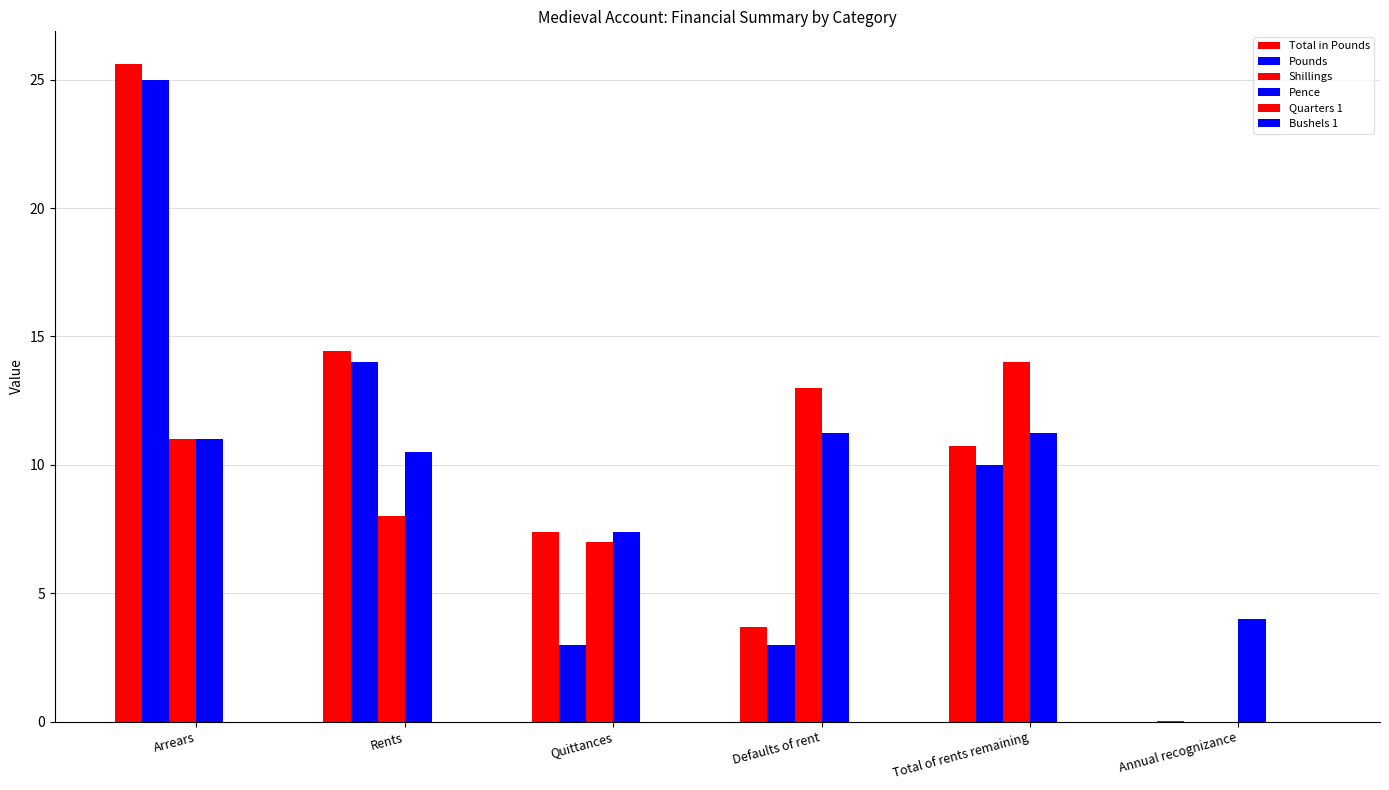

Does the chart contain stacked bars?

No